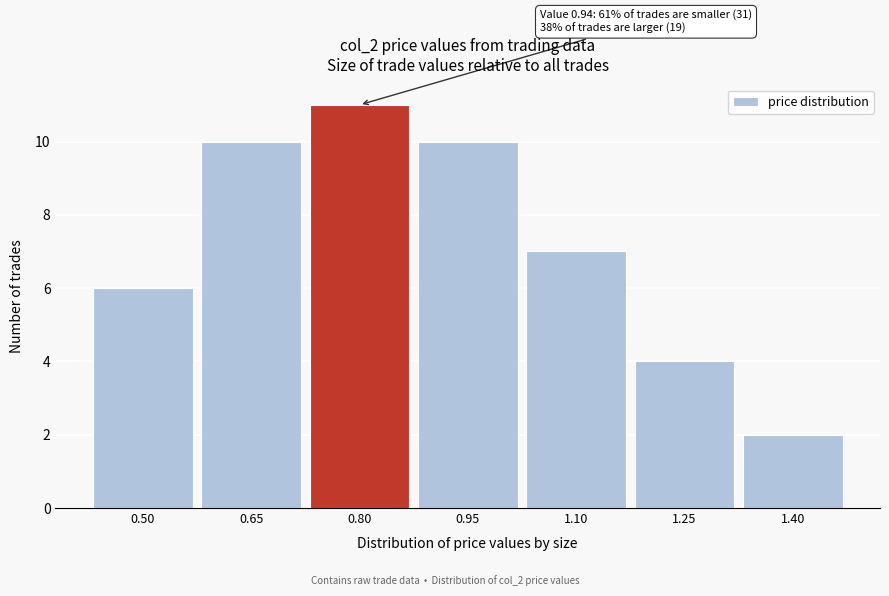

Reading right to left, list all the values displayed in this chart.

2	4	7	10	11	10	6